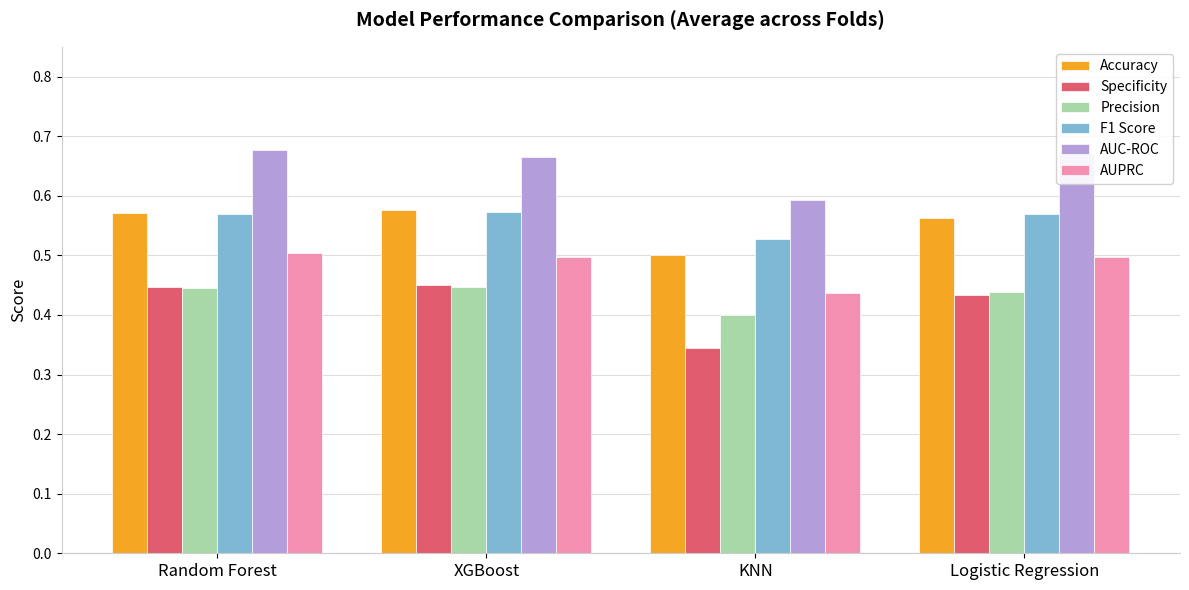

Between XGBoost and KNN, which series saw the biggest shift?

Specificity